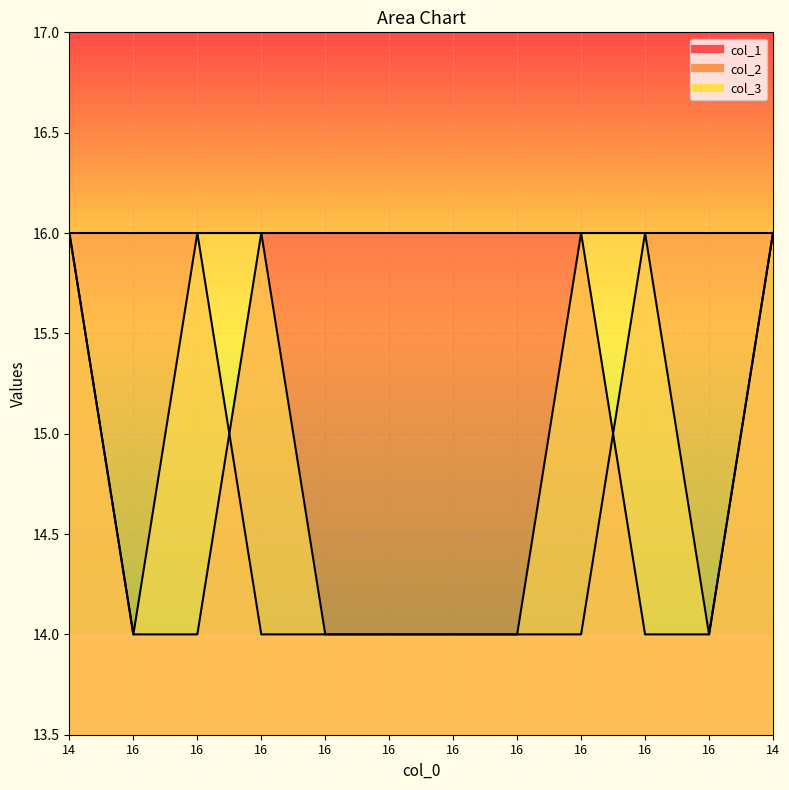

What is the sum of all col_1 values?

184